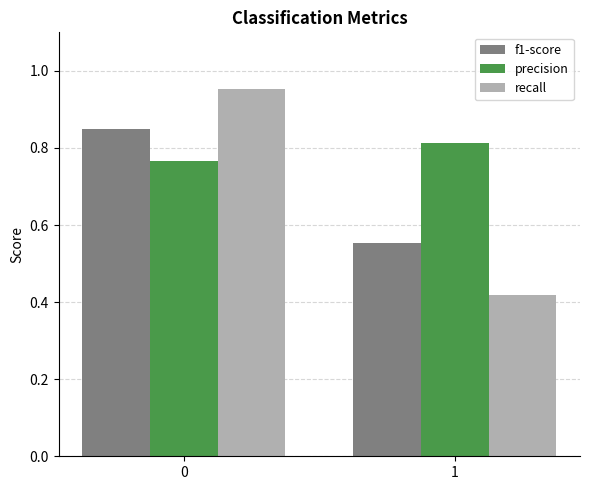

Is it true that precision equals 1.4 at 1?

False